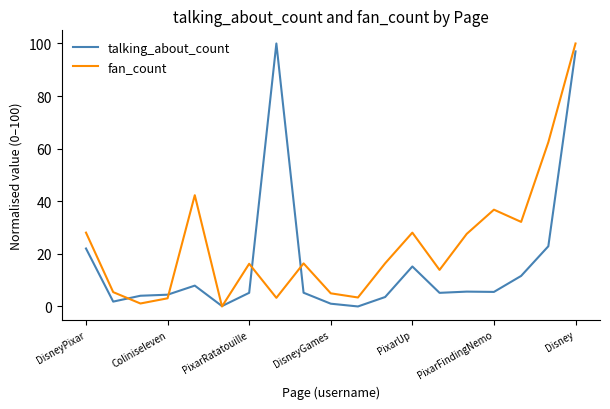

What is the difference between the maximum and minimum values in the talking_about_count series?

100.0